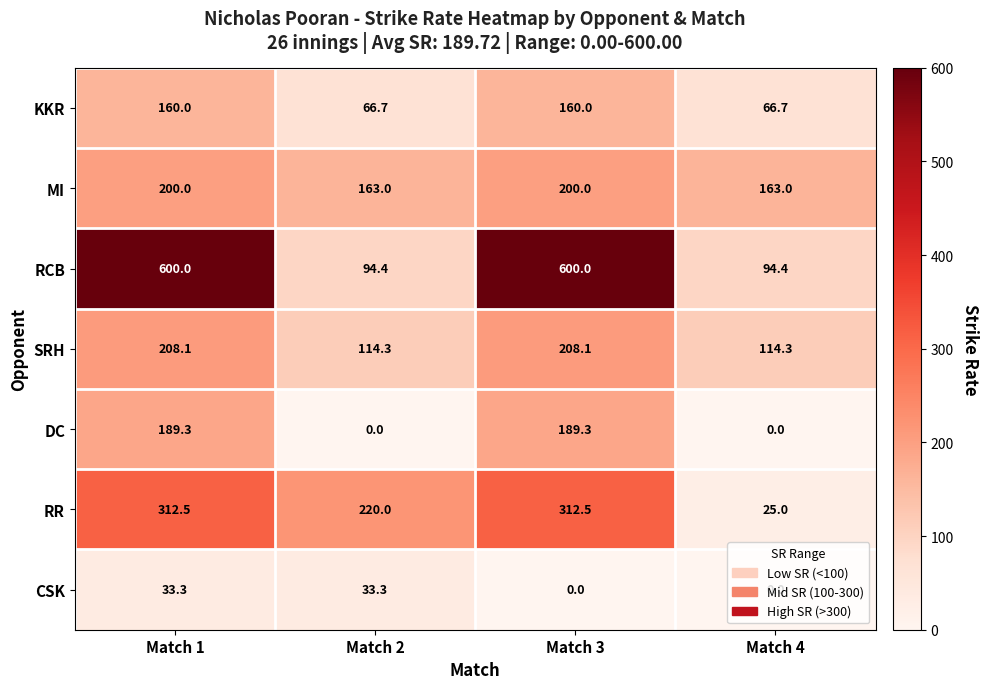

What is the sum of the DC values at Match 4 and Match 3?

189.3